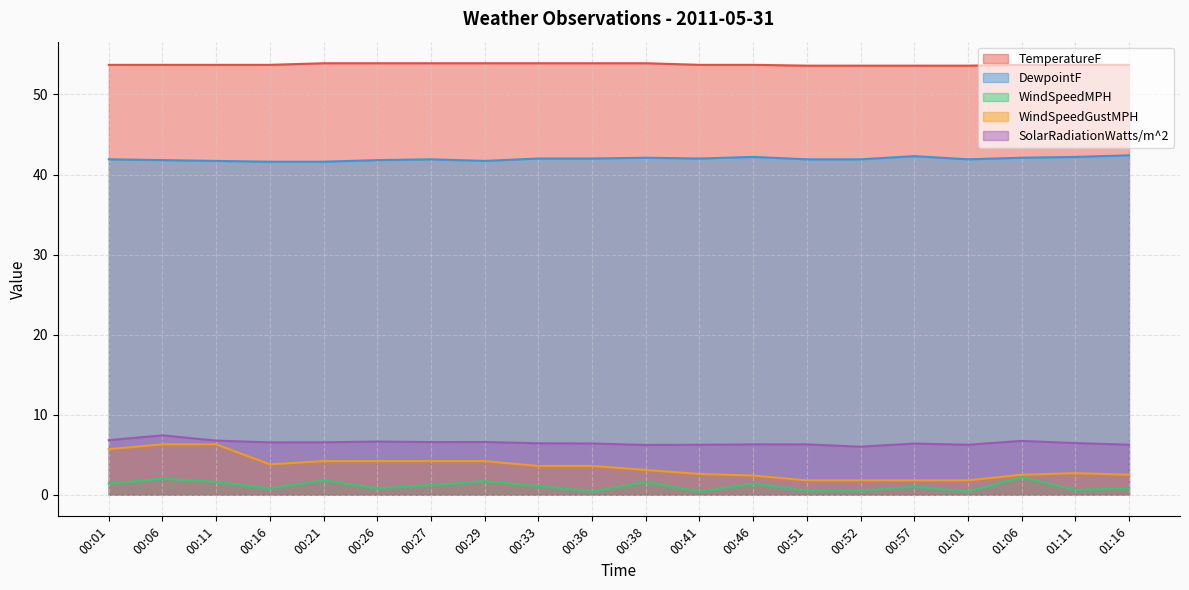

At which label does WindSpeedMPH first exceed 1?

00:01